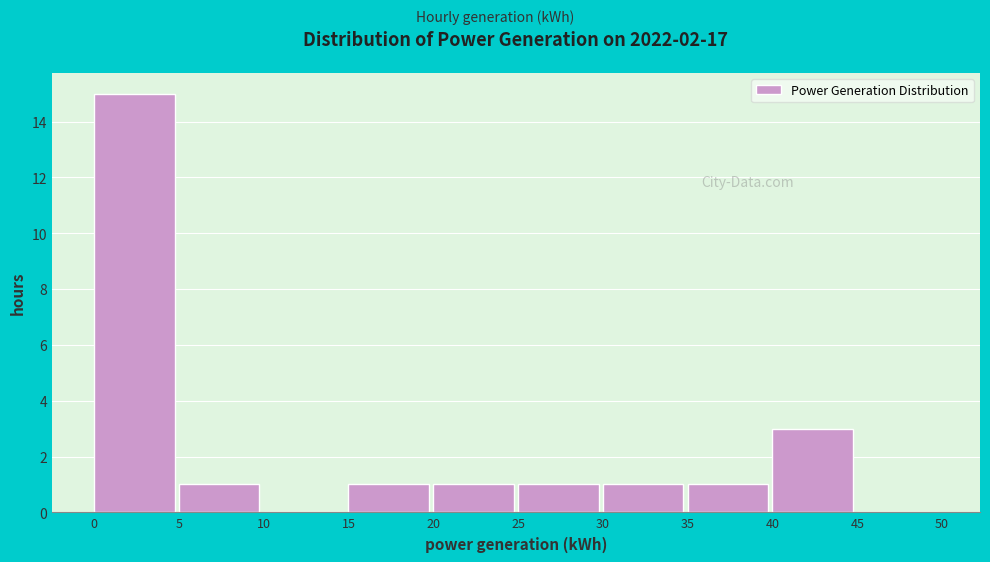

What is the height of the bar covering 15 to 20 on the x-axis? The values are not printed on the chart, so give them approximately, as read against the axis.

1